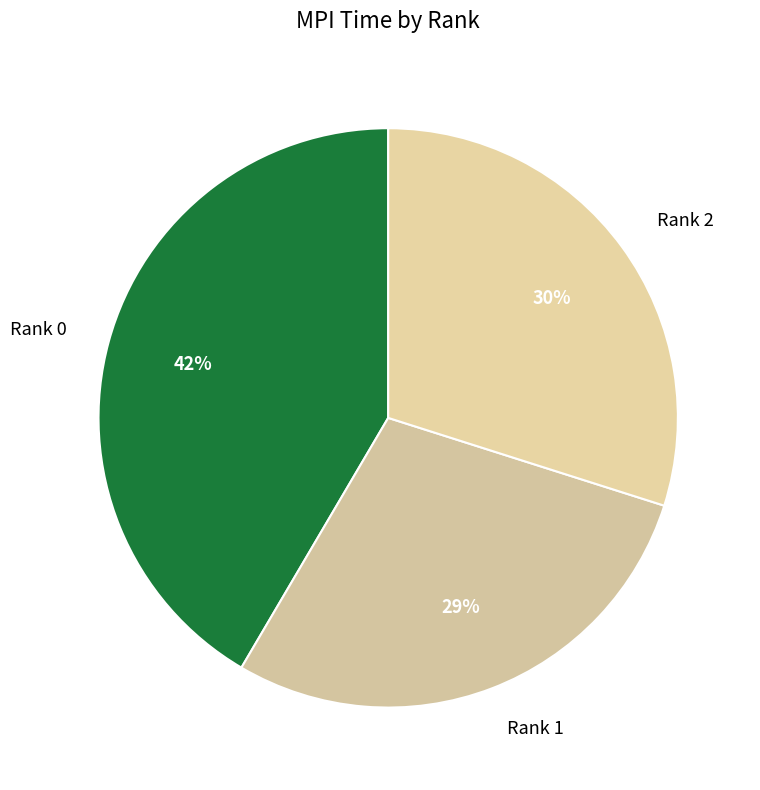

Count the number of slices in the pie.

3